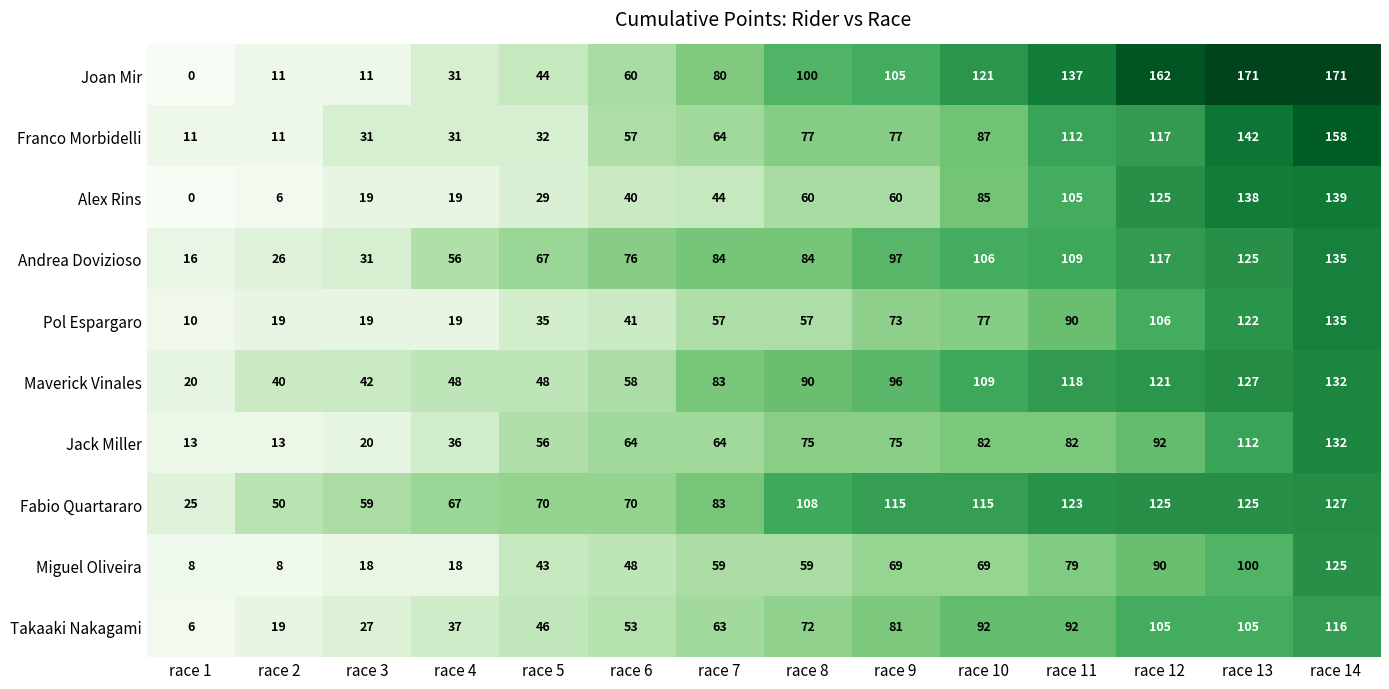

At race 8, list the series in order from smallest to largest.

Pol Espargaro, Miguel Oliveira, Alex Rins, Takaaki Nakagami, Jack Miller, Franco Morbidelli, Andrea Dovizioso, Maverick Vinales, Joan Mir, Fabio Quartararo